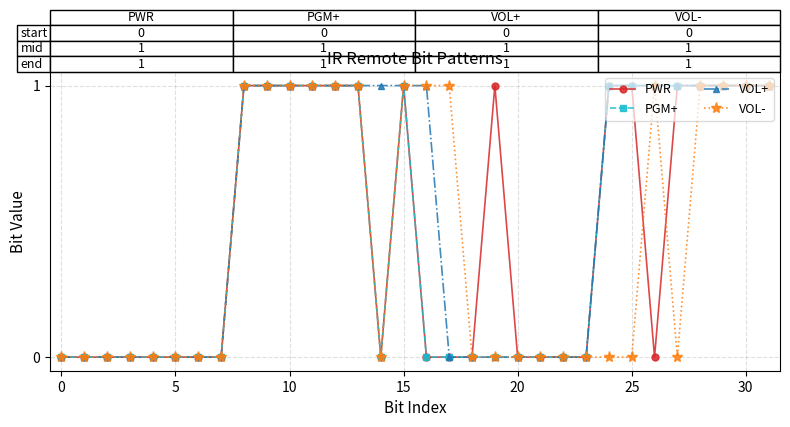

What is the greatest value displayed?

1